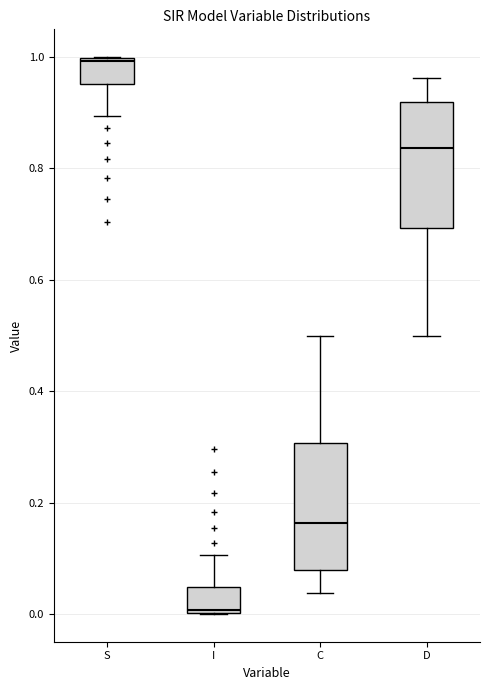

Where is the upper edge of the box for D on the y-axis? The values are not printed on the chart, so give them approximately, as read against the axis.

0.92